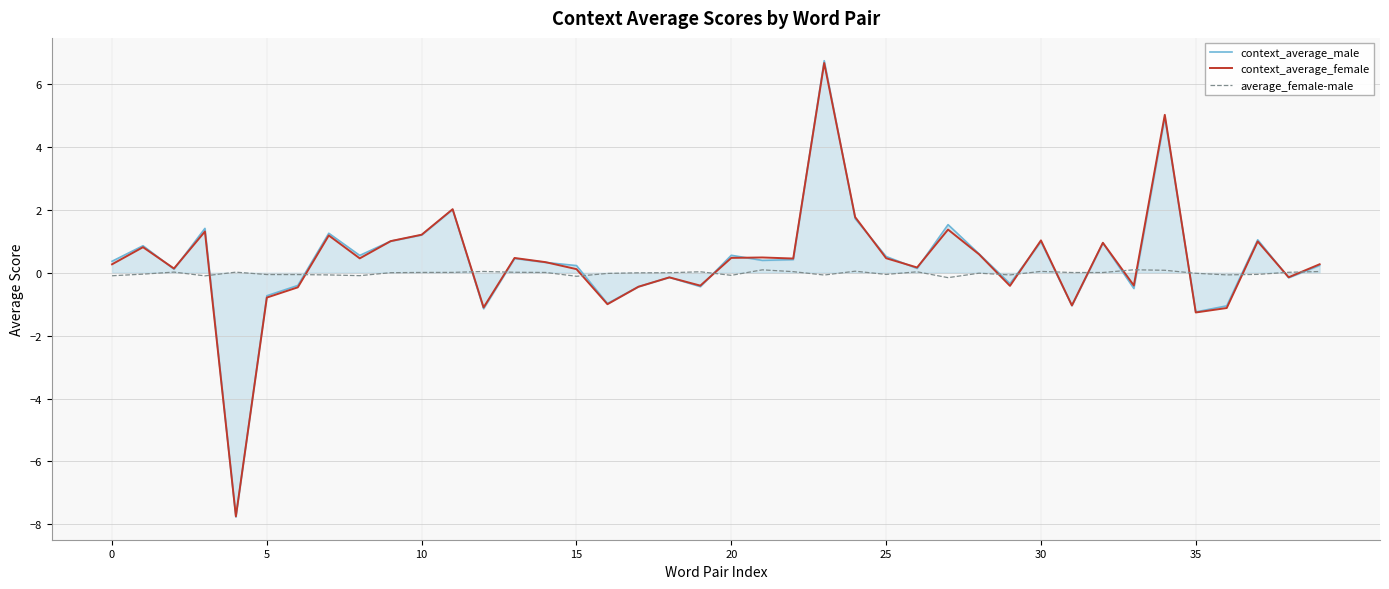

What is the smallest value displayed?

-7.8